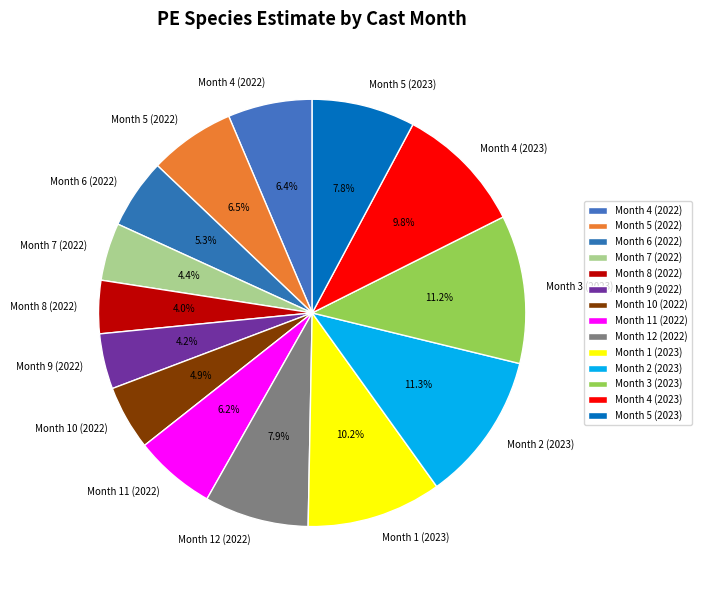

How many segments does this pie chart have?

14